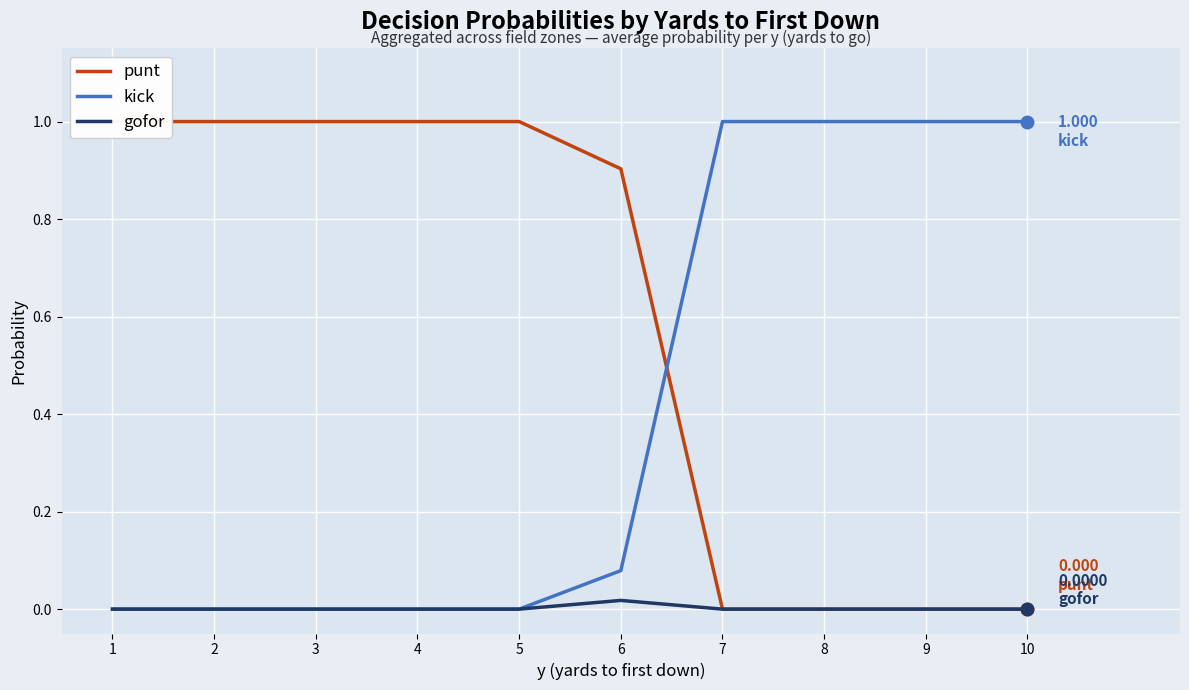

Is it true that punt equals -0.4 at 9?

False